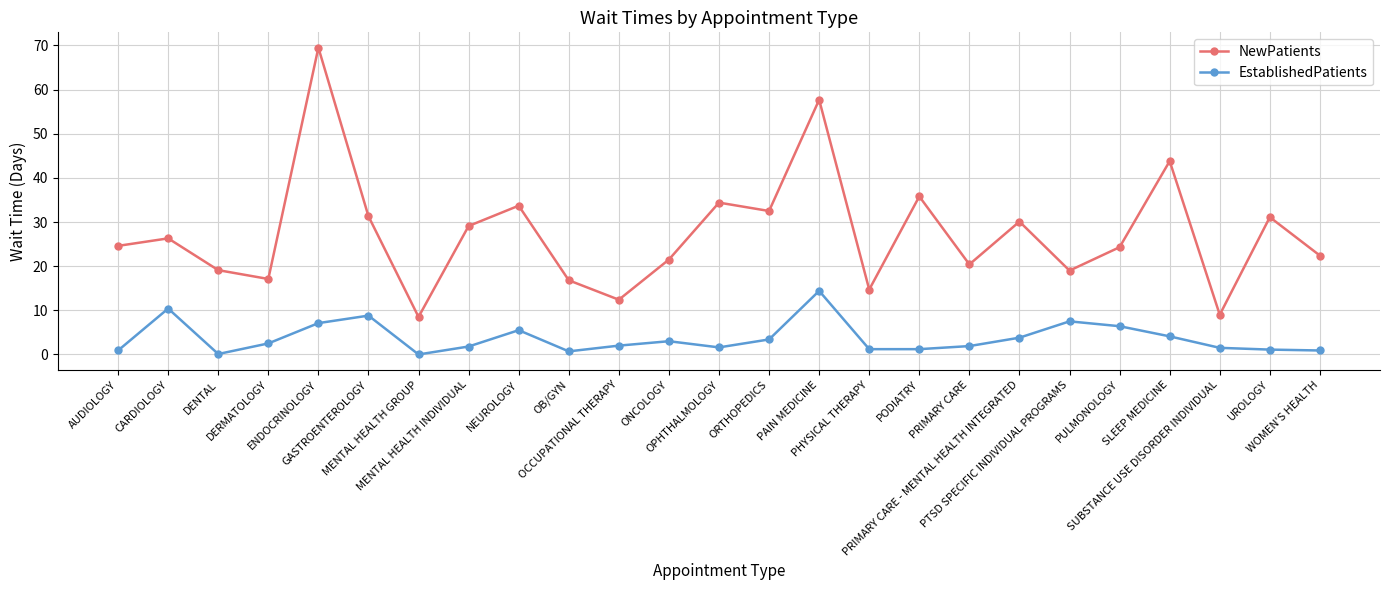

List the series in order of their overall mean, highest first.

NewPatients, EstablishedPatients